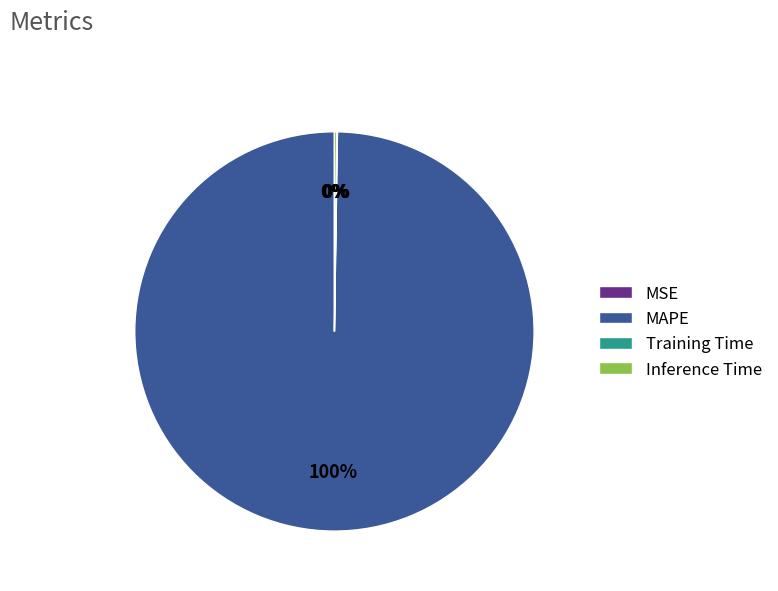

To the nearest percent, what is the average slice percentage?

25%